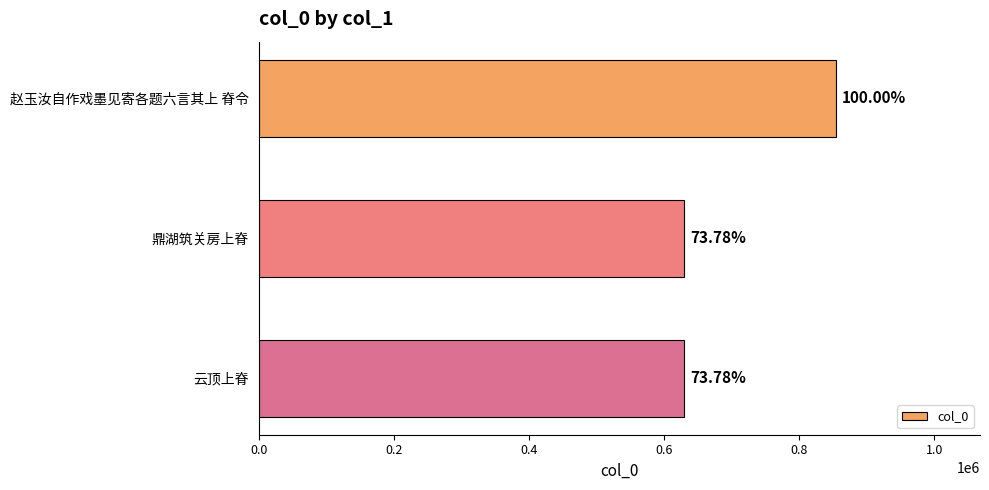

How many bars are there in total?

3